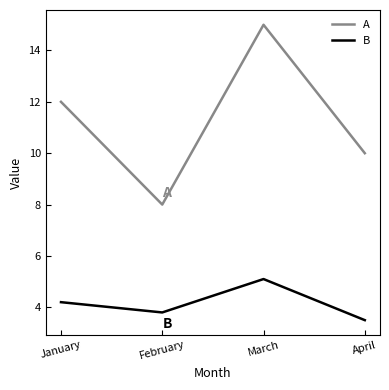

Which series has the largest total across all categories?

A